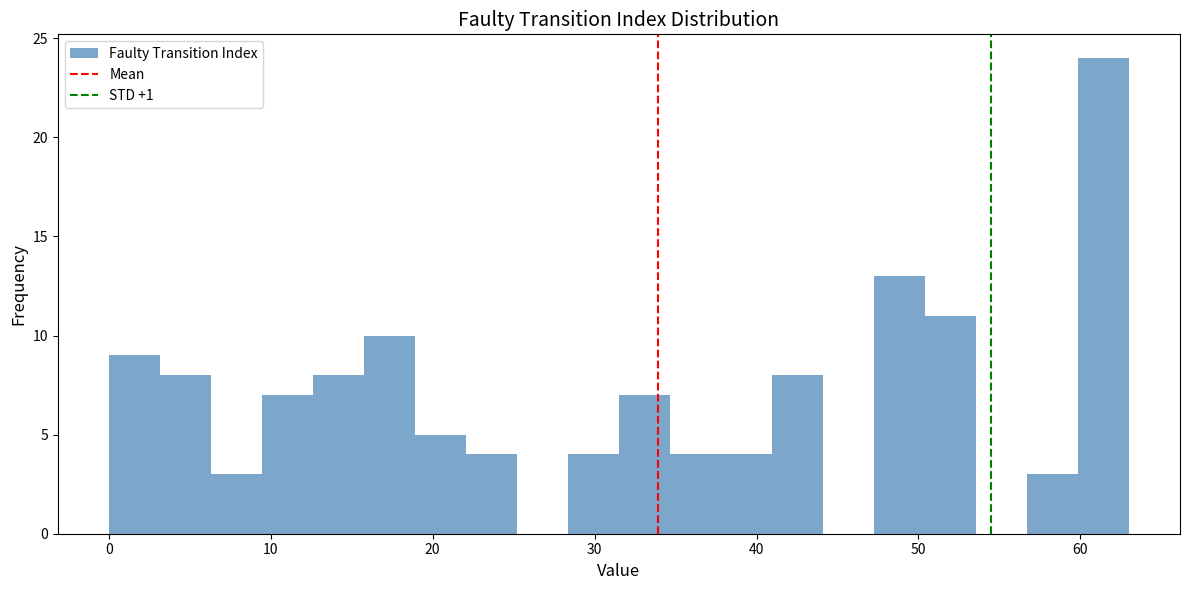

Around what value on the x-axis is the tallest bar? Give the approximate position of its centre, as read against the axis.

61